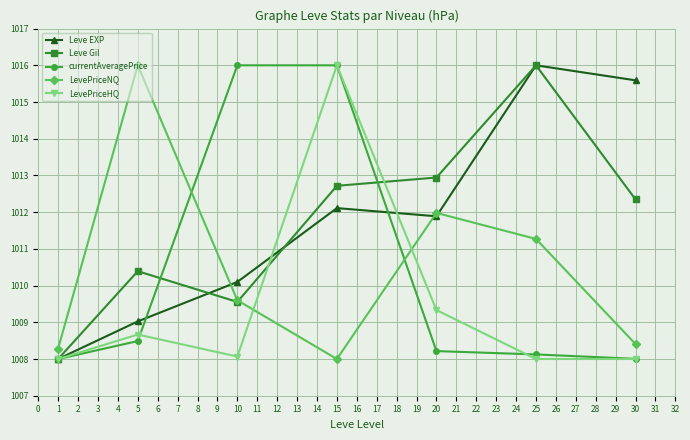

At which category does Leve EXP reach its first local valley?

20